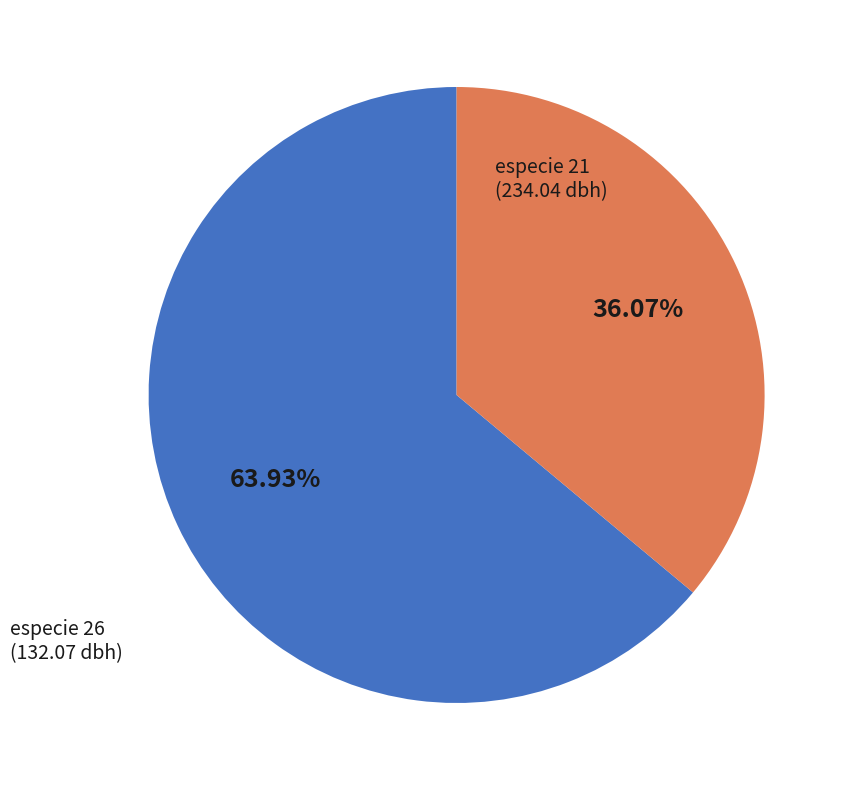

Does any single category account for the majority?

Yes